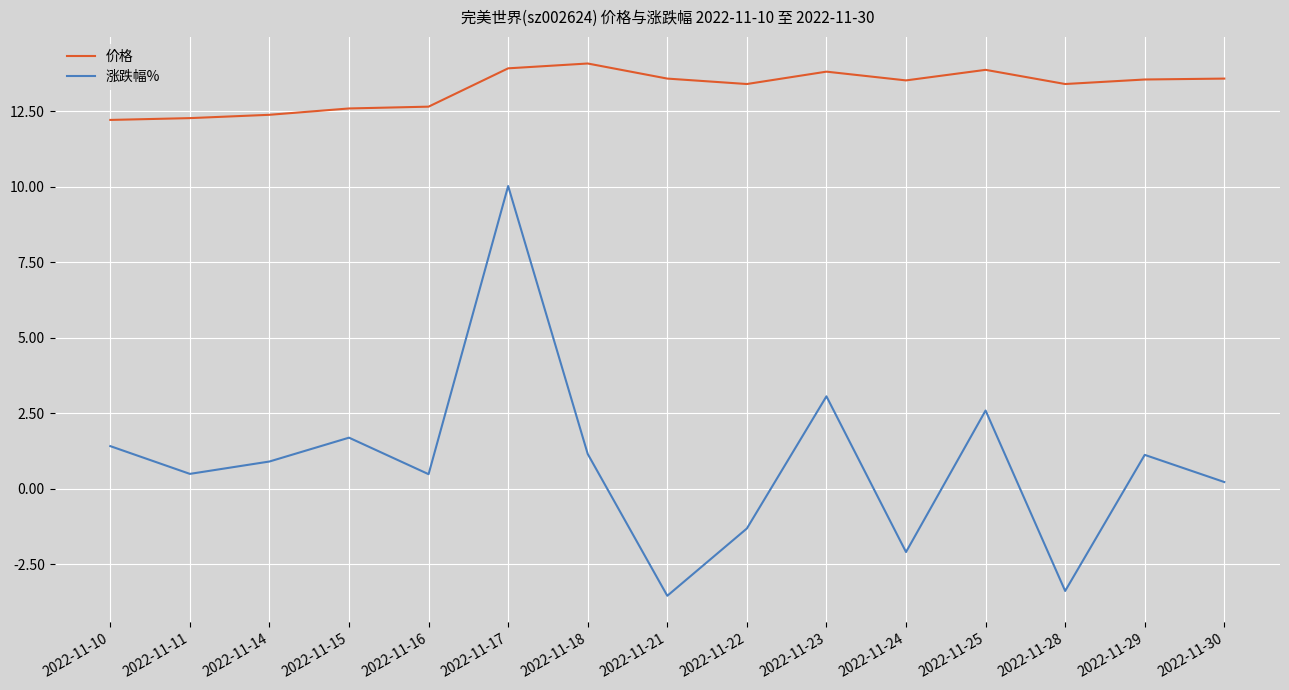

True or false: 价格 and 涨跌幅% cross at least once.

False